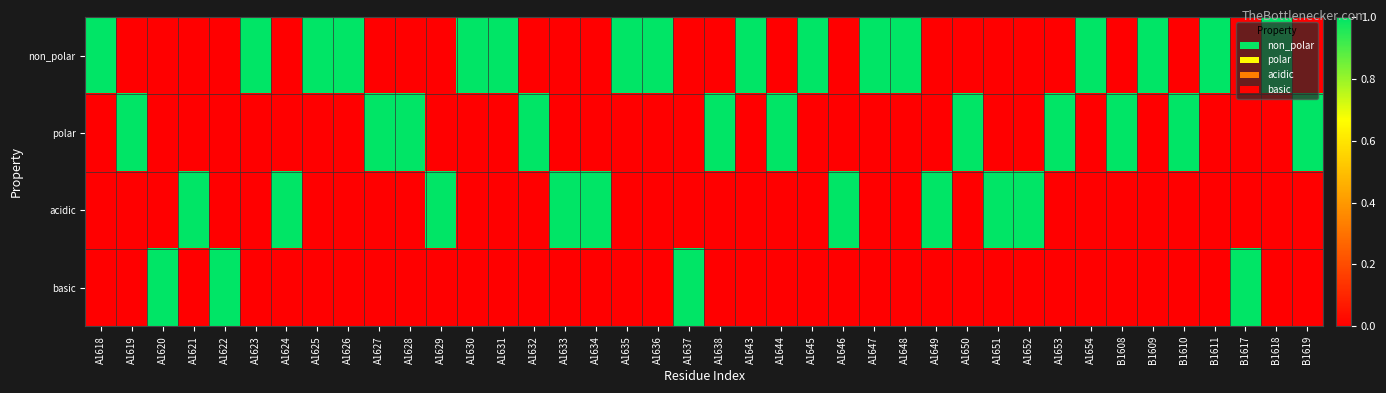

Reading left to right, list all the values displayed in this chart.

non_polar: A1618=1	A1619=0	A1620=0	A1621=0	A1622=0	A1623=1	A1624=0	A1625=1	A1626=1	A1627=0	A1628=0	A1629=0	A1630=1	A1631=1	A1632=0	A1633=0	A1634=0	A1635=1	A1636=1	A1637=0	A1638=0	A1643=1	A1644=0	A1645=1	A1646=0	A1647=1	A1648=1	A1649=0	A1650=0	A1651=0	A1652=0	A1653=0	A1654=1	B1608=0	B1609=1	B1610=0	B1611=1	B1617=0	B1618=1	B1619=0
polar: A1618=0	A1619=1	A1620=0	A1621=0	A1622=0	A1623=0	A1624=0	A1625=0	A1626=0	A1627=1	A1628=1	A1629=0	A1630=0	A1631=0	A1632=1	A1633=0	A1634=0	A1635=0	A1636=0	A1637=0	A1638=1	A1643=0	A1644=1	A1645=0	A1646=0	A1647=0	A1648=0	A1649=0	A1650=1	A1651=0	A1652=0	A1653=1	A1654=0	B1608=1	B1609=0	B1610=1	B1611=0	B1617=0	B1618=0	B1619=1
acidic: A1618=0	A1619=0	A1620=0	A1621=1	A1622=0	A1623=0	A1624=1	A1625=0	A1626=0	A1627=0	A1628=0	A1629=1	A1630=0	A1631=0	A1632=0	A1633=1	A1634=1	A1635=0	A1636=0	A1637=0	A1638=0	A1643=0	A1644=0	A1645=0	A1646=1	A1647=0	A1648=0	A1649=1	A1650=0	A1651=1	A1652=1	A1653=0	A1654=0	B1608=0	B1609=0	B1610=0	B1611=0	B1617=0	B1618=0	B1619=0
basic: A1618=0	A1619=0	A1620=1	A1621=0	A1622=1	A1623=0	A1624=0	A1625=0	A1626=0	A1627=0	A1628=0	A1629=0	A1630=0	A1631=0	A1632=0	A1633=0	A1634=0	A1635=0	A1636=0	A1637=1	A1638=0	A1643=0	A1644=0	A1645=0	A1646=0	A1647=0	A1648=0	A1649=0	A1650=0	A1651=0	A1652=0	A1653=0	A1654=0	B1608=0	B1609=0	B1610=0	B1611=0	B1617=1	B1618=0	B1619=0